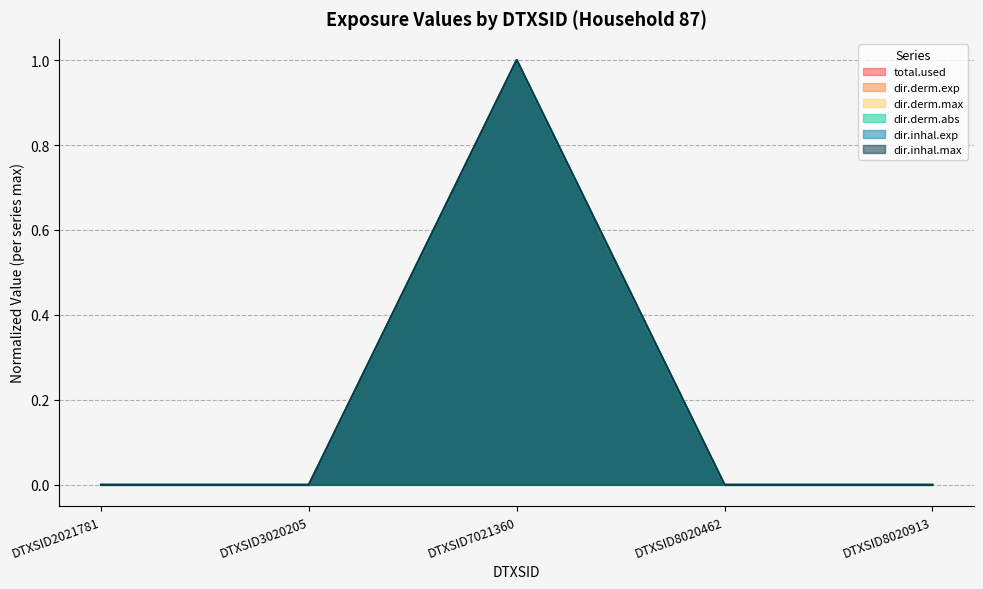

True or false: dir.derm.exp and dir.derm.max cross at least once.

False